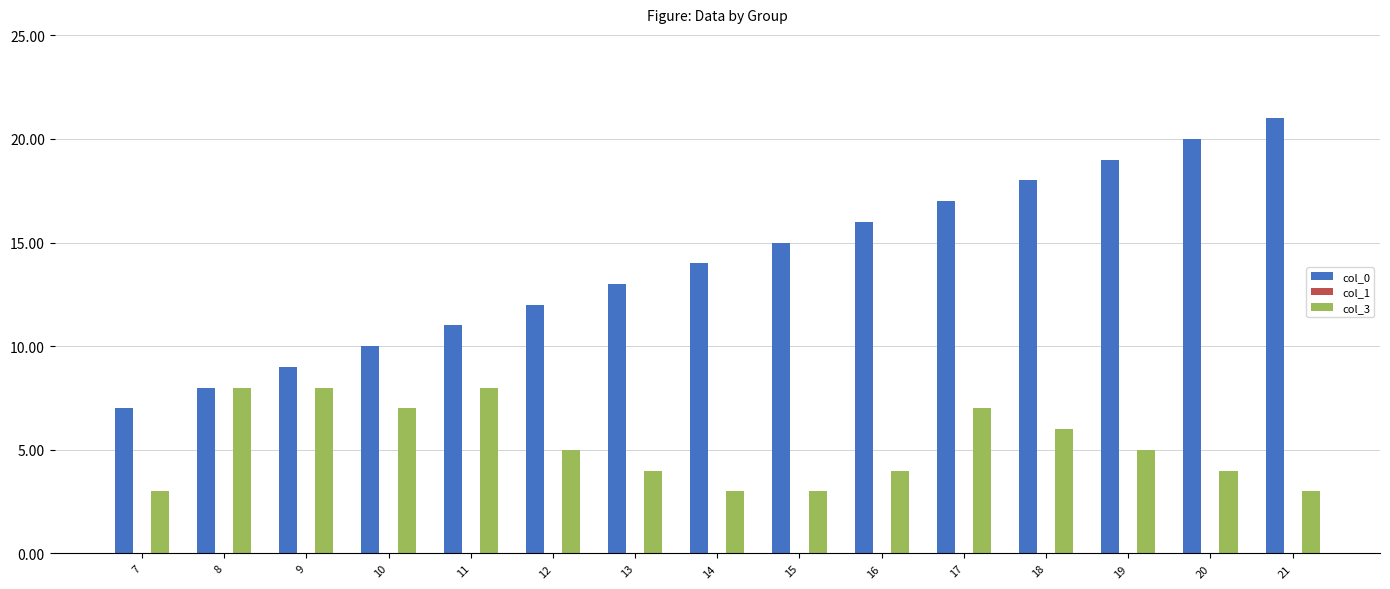

What is the difference between the maximum and second lowest values in the col_0 series?

13